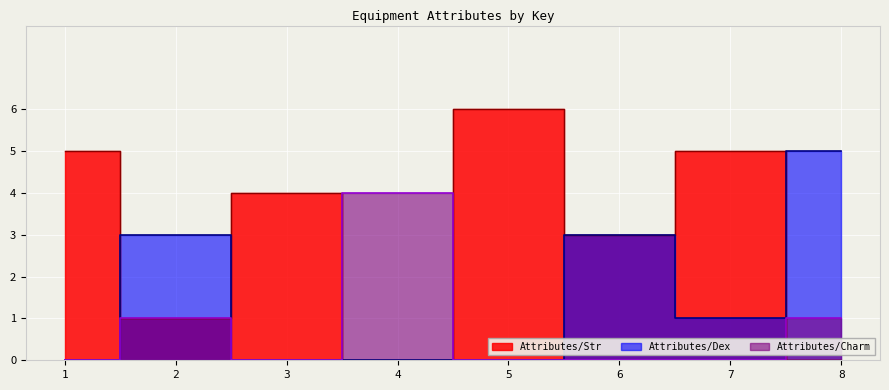

Reading right to left, list all the values displayed in this chart.

Attributes/Str: 8=0	7=5	6=3	5=6	4=0	3=4	2=1	1=5
Attributes/Dex: 8=5	7=1	6=3	5=0	4=0	3=0	2=3	1=0
Attributes/Charm: 8=1	7=0	6=0	5=0	4=4	3=0	2=1	1=0